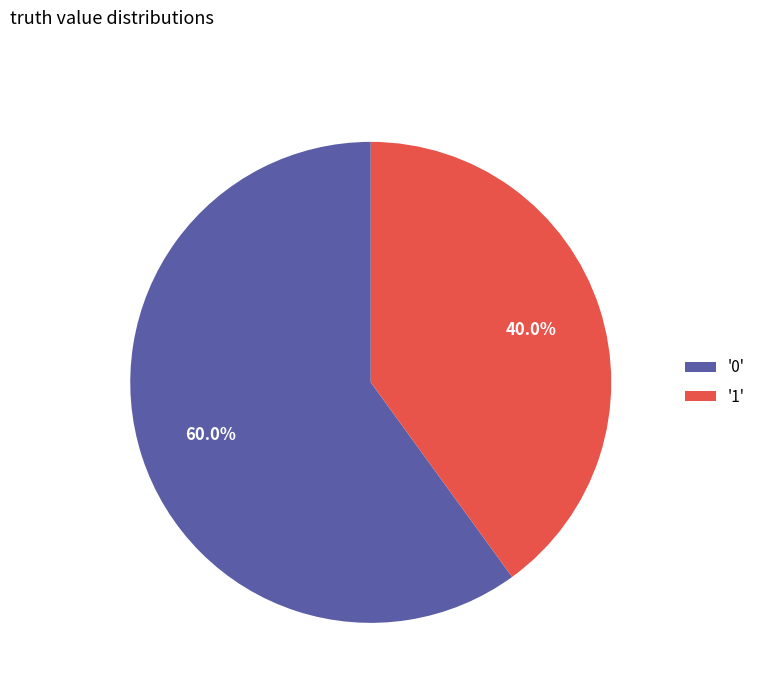

To the nearest percent, what is the difference between the largest and smallest slice percentages?

20%